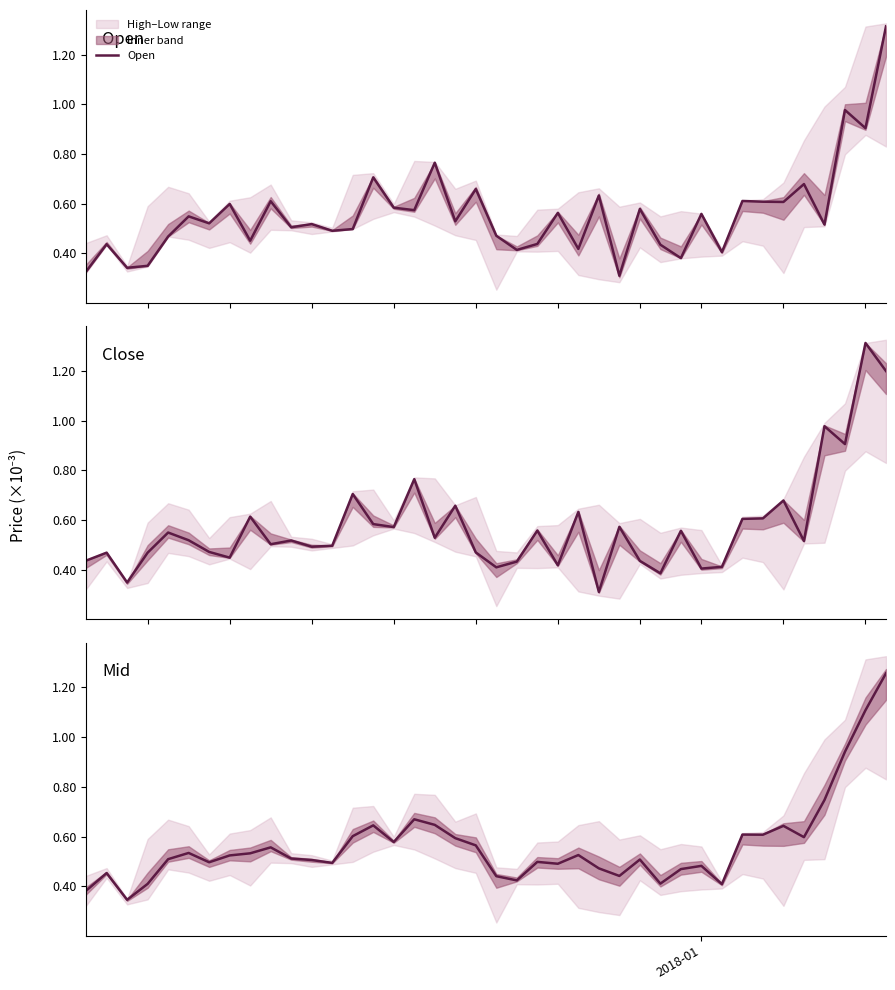

Count the number of data series in this chart.

3